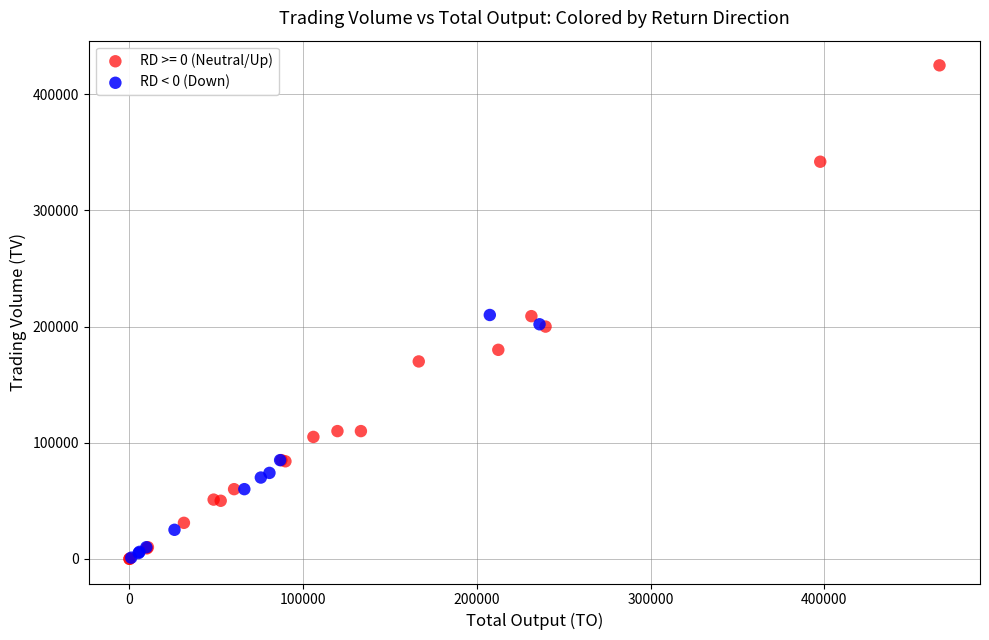

Which series contains the highest Y value?

RD >= 0 (Neutral/Up)